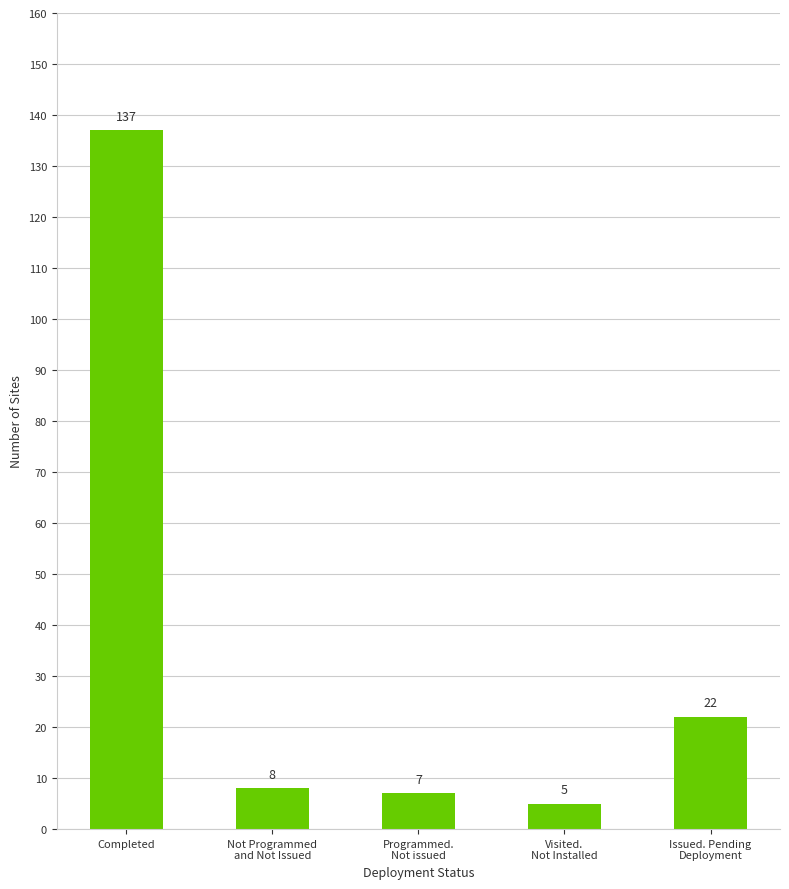

The chart shows a value of 12 at Programmed.
Not issued. True or false?

False